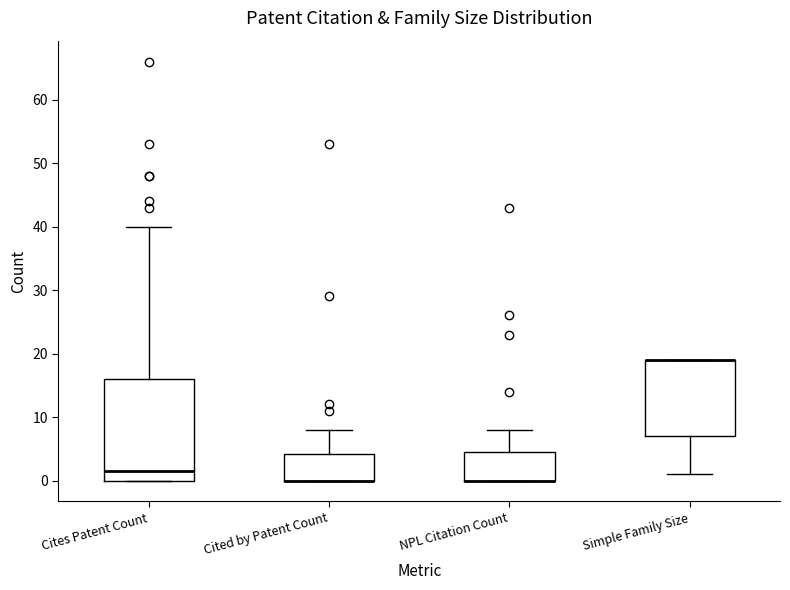

Which box is the tallest, from its lower edge to its upper edge?

Cites Patent Count